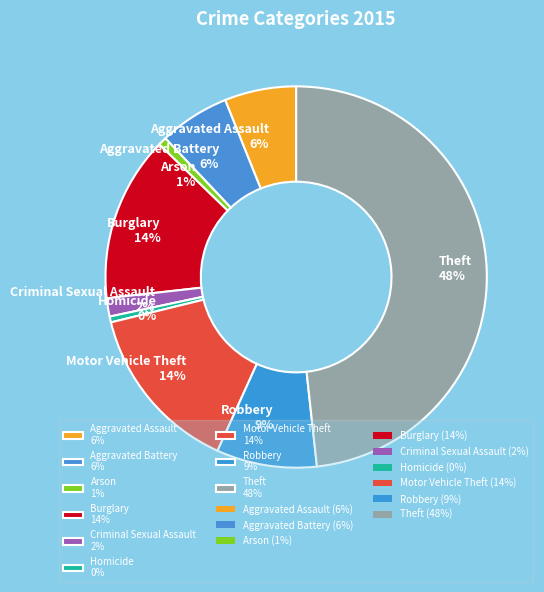

To the nearest percent, what is the difference between the Burglary and Theft slice percentages?

34%